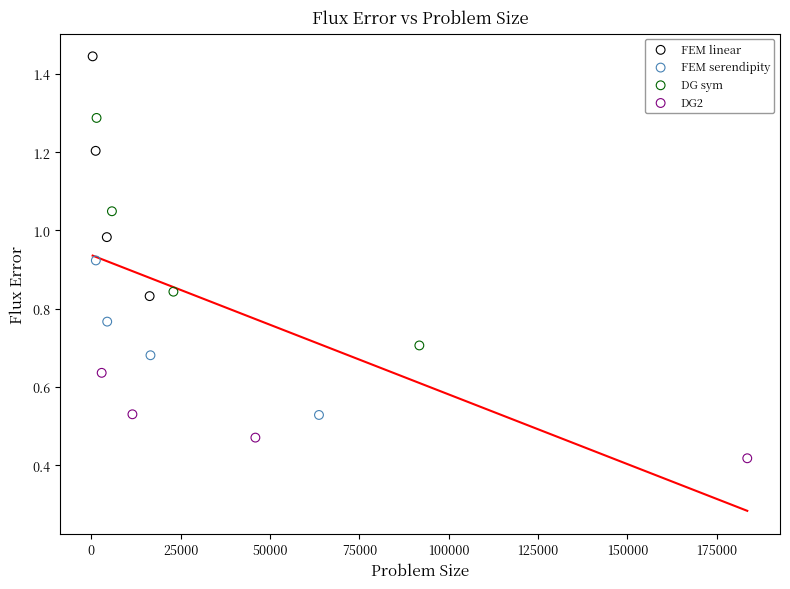

Which series reaches the maximum Y coordinate?

FEM linear